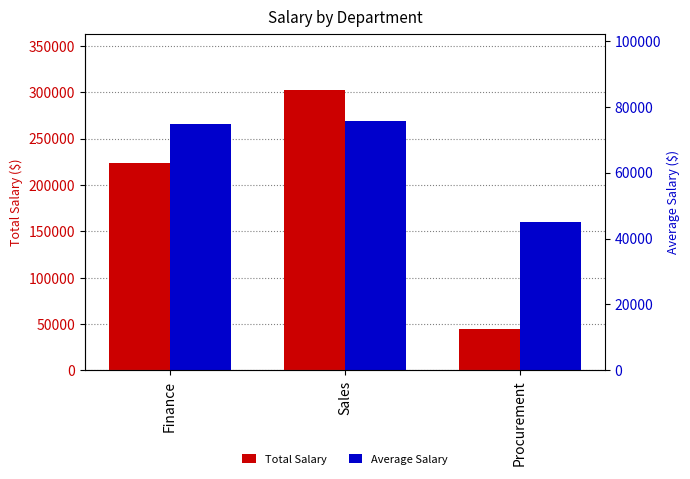

Which series has the largest total across all categories?

Total Salary